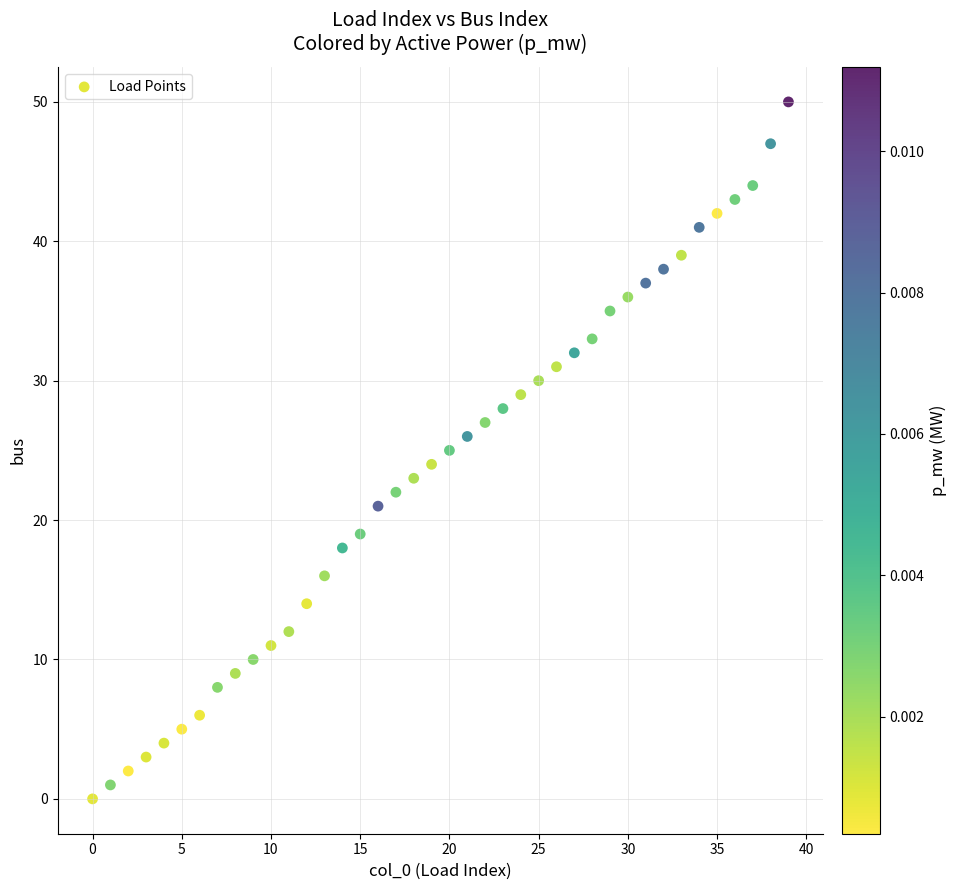

What is the range of Y values (max minus min)?

50